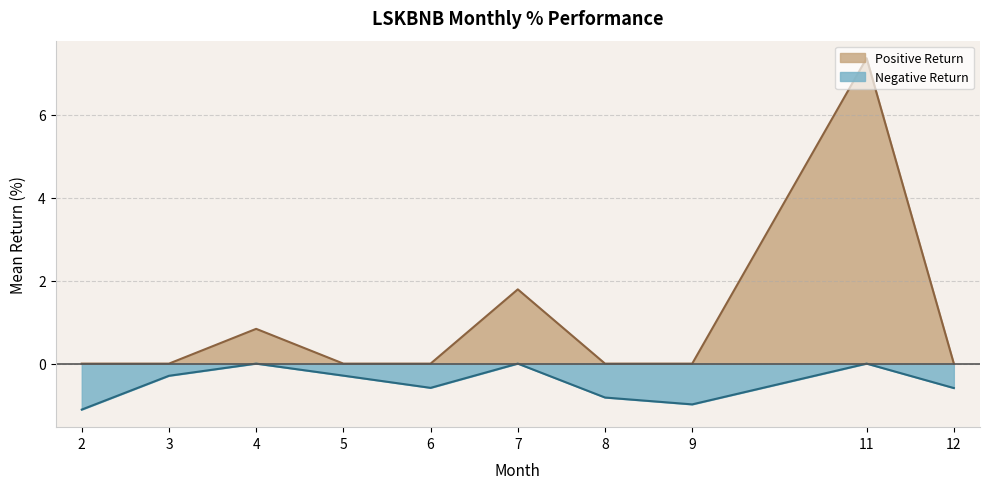

The value at 4 is 1.7. True or false?

False